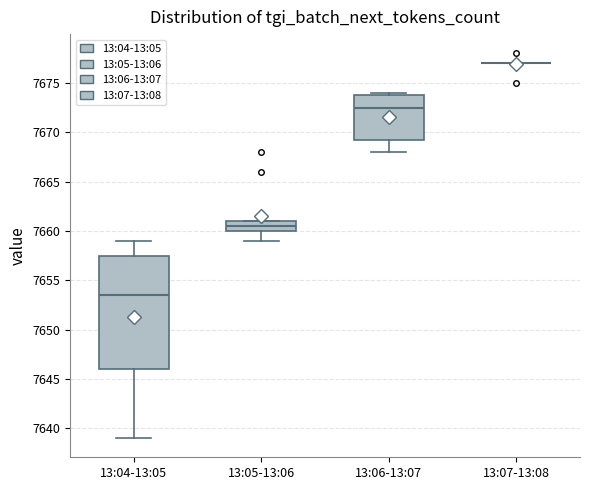

Which box is the tallest, from its lower edge to its upper edge?

13:04-13:05